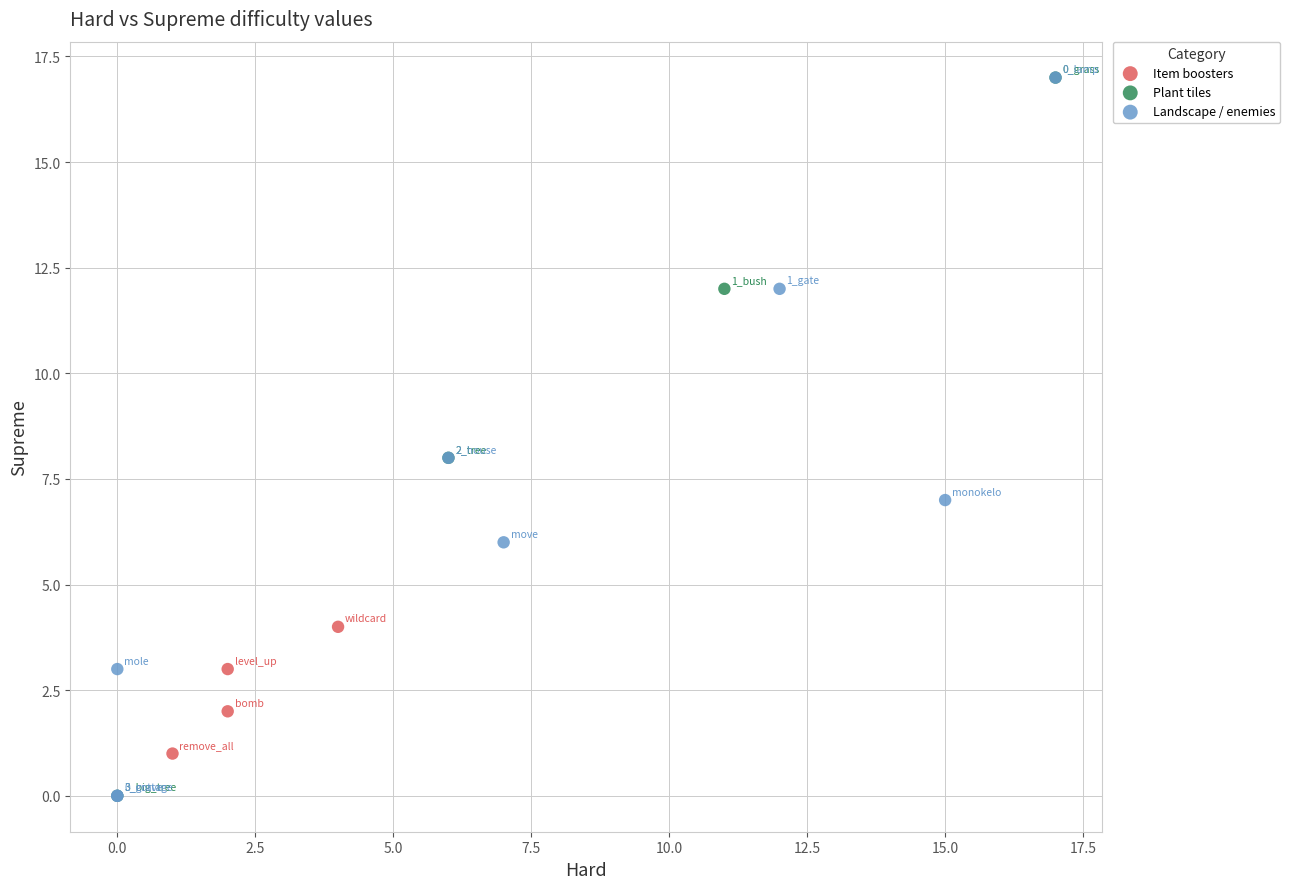

What are all the series names shown in the legend?

Item boosters, Plant tiles, Landscape / enemies